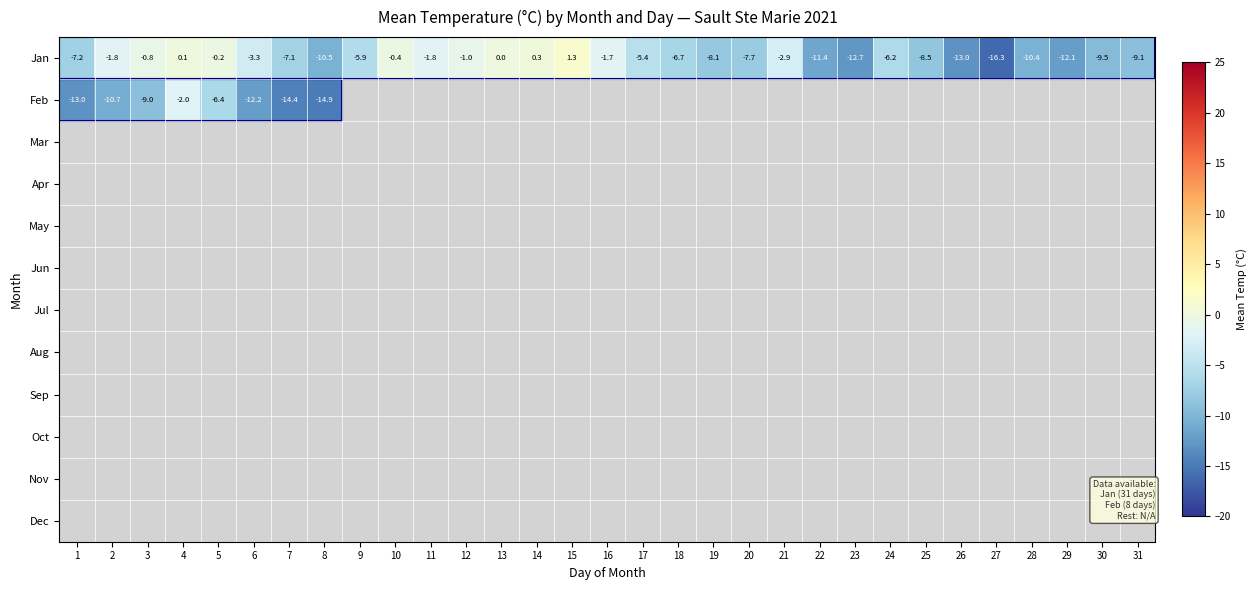

At which label is Jan closest to -7?

7